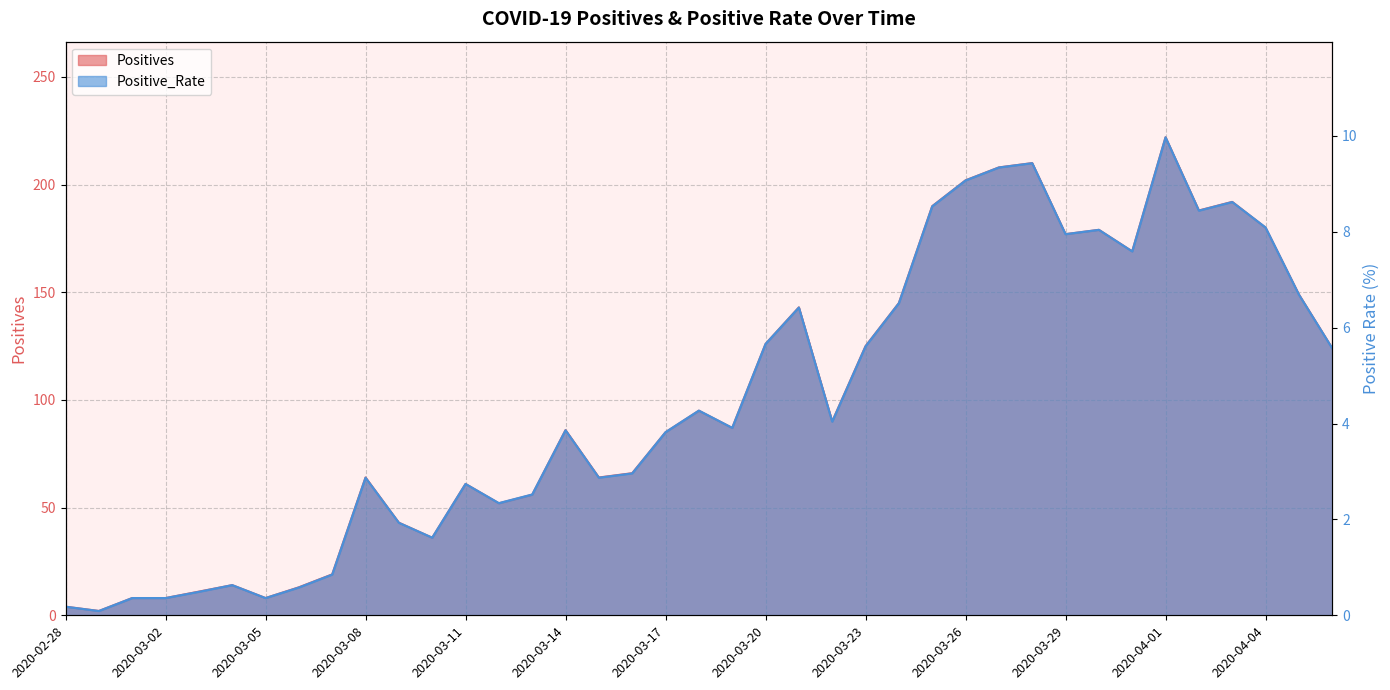

Read the Positive_Rate value at 2020-03-20.

5.7